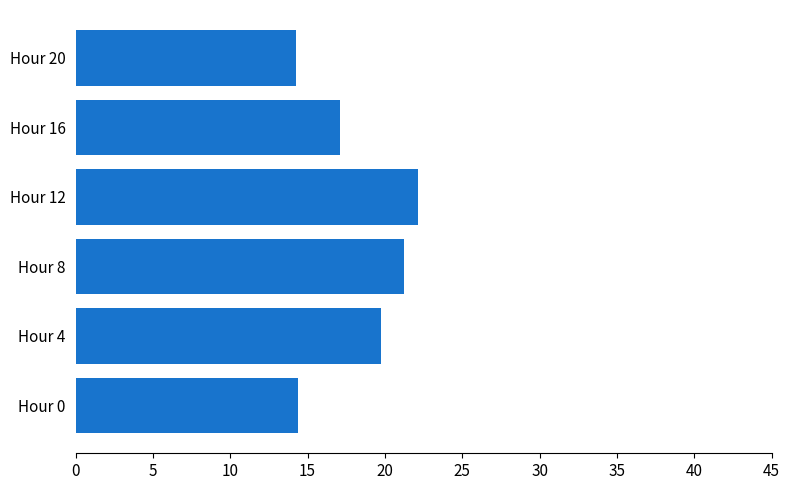

The chart shows a value of 19.8 at Hour 4. True or false?

True